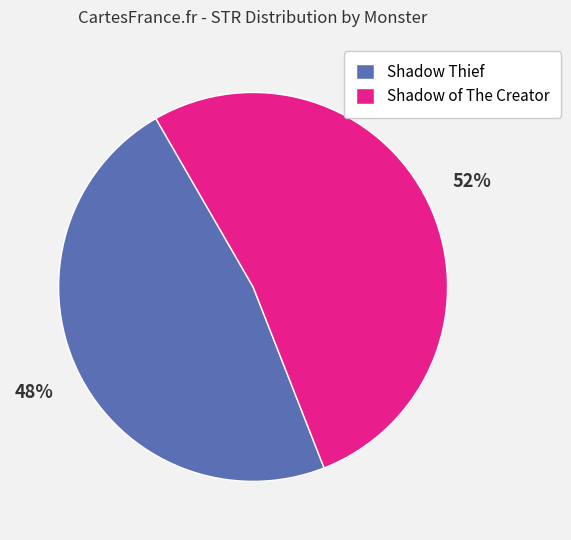

What is the ratio of the value at Shadow Thief to the value at Shadow of The Creator?

0.9